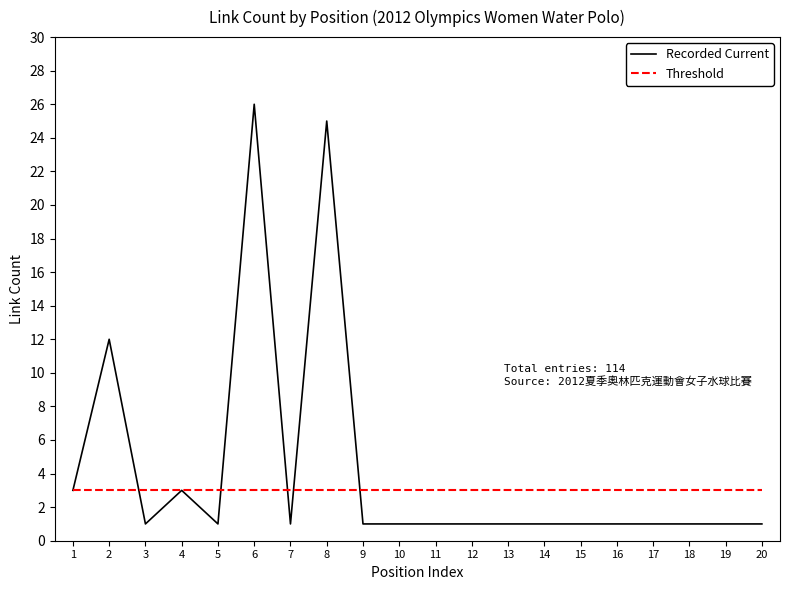

Reading right to left, list all the values displayed in this chart.

Recorded Current: 20=1	19=1	18=1	17=1	16=1	15=1	14=1	13=1	12=1	11=1	10=1	9=1	8=25	7=1	6=26	5=1	4=3	3=1	2=12	1=3
Threshold: 20=3	19=3	18=3	17=3	16=3	15=3	14=3	13=3	12=3	11=3	10=3	9=3	8=3	7=3	6=3	5=3	4=3	3=3	2=3	1=3